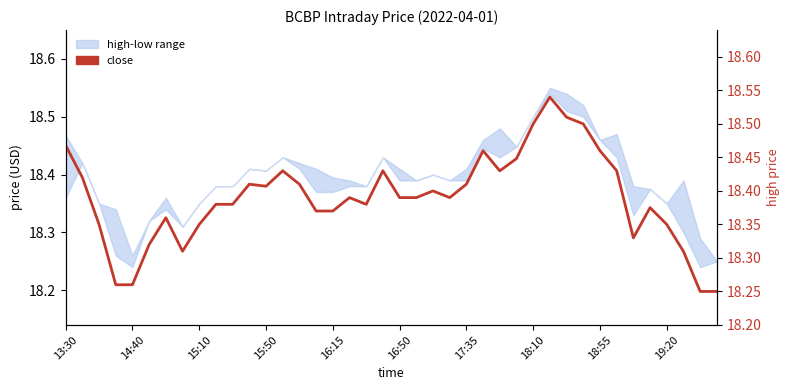

How many data points does each series have?

40